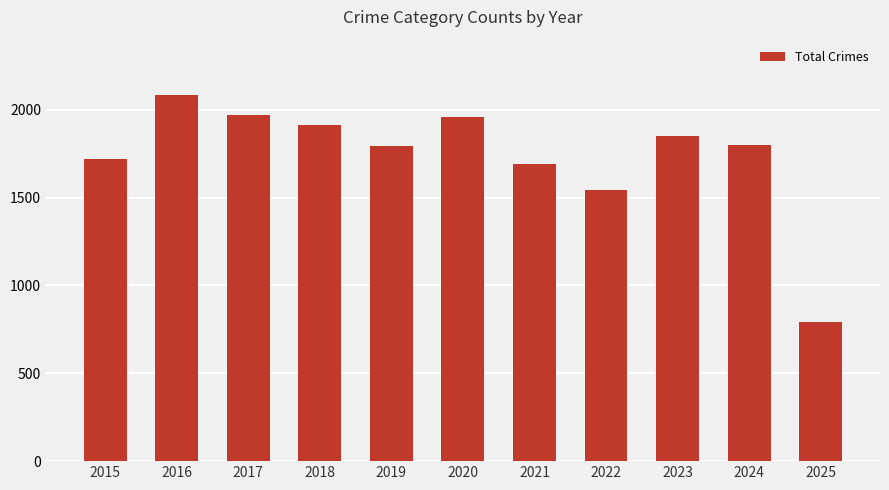

What is the sum of all values?

19116